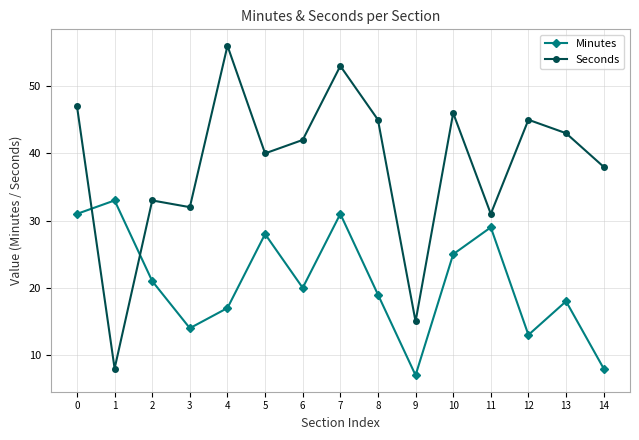

Where is Seconds nearest to the value 32?

3